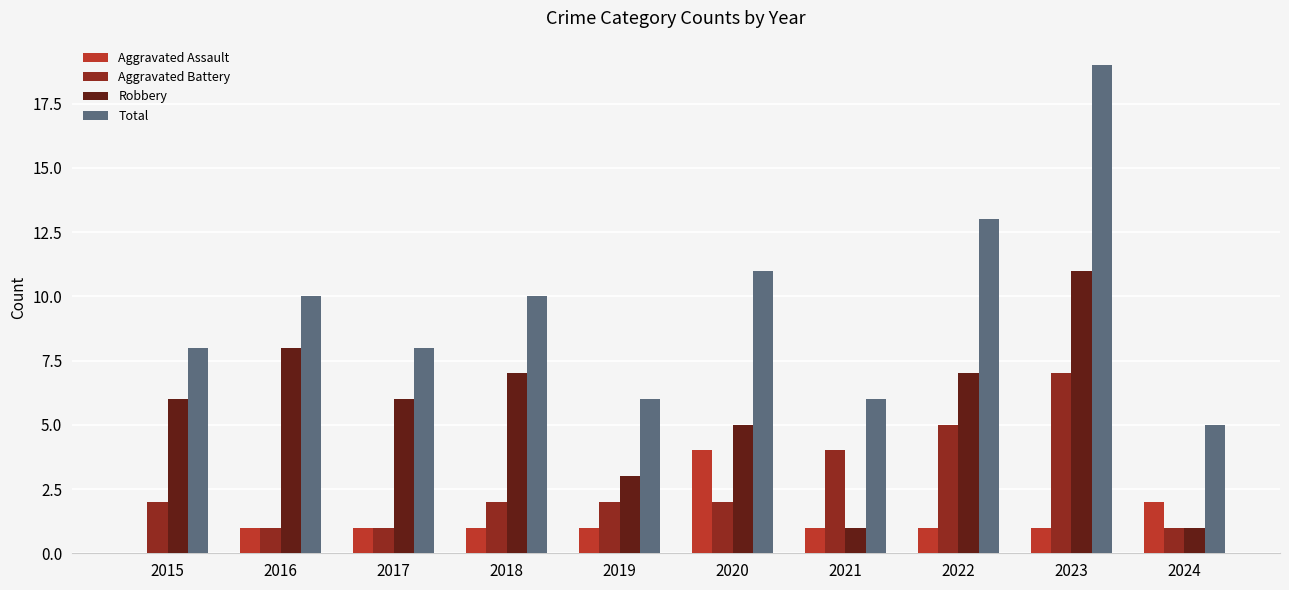

What is the total value across all series at 2015?

16